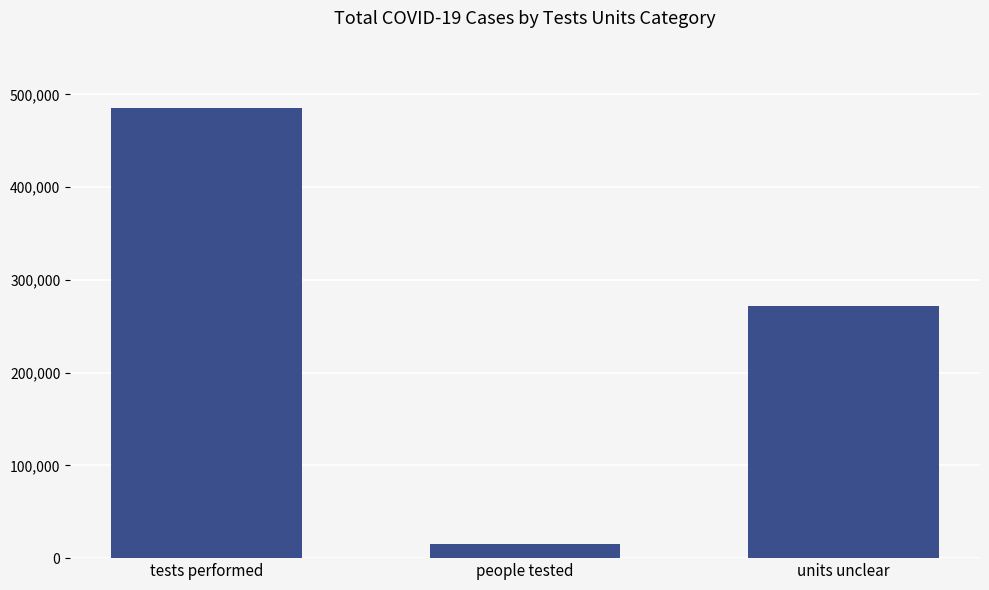

The value at units unclear is 271432. True or false?

True